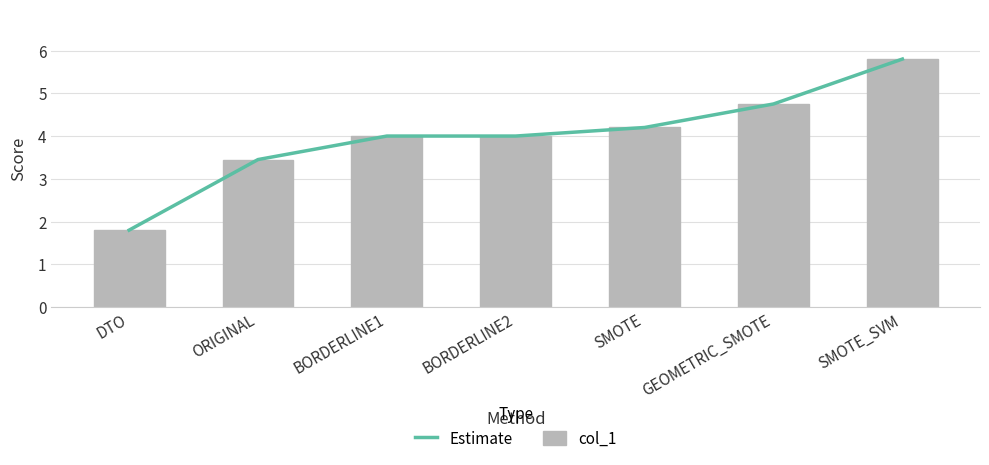

Reading left to right, extract all data points from this chart.

Estimate: DTO=1.8	ORIGINAL=3.5	BORDERLINE1=4.0	BORDERLINE2=4.0	SMOTE=4.2	GEOMETRIC_SMOTE=4.8	SMOTE_SVM=5.8
col_1: DTO=1.8	ORIGINAL=3.5	BORDERLINE1=4.0	BORDERLINE2=4.0	SMOTE=4.2	GEOMETRIC_SMOTE=4.8	SMOTE_SVM=5.8